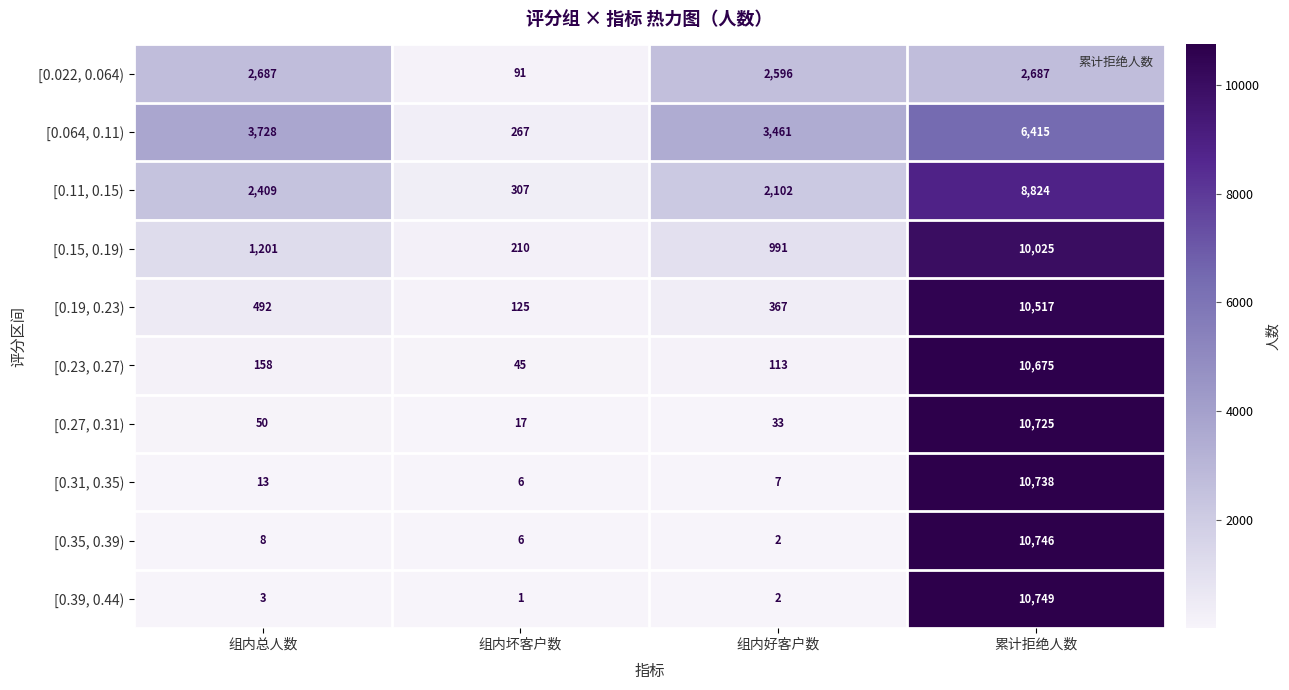

At how many categories does at least one series exceed 4776?

1